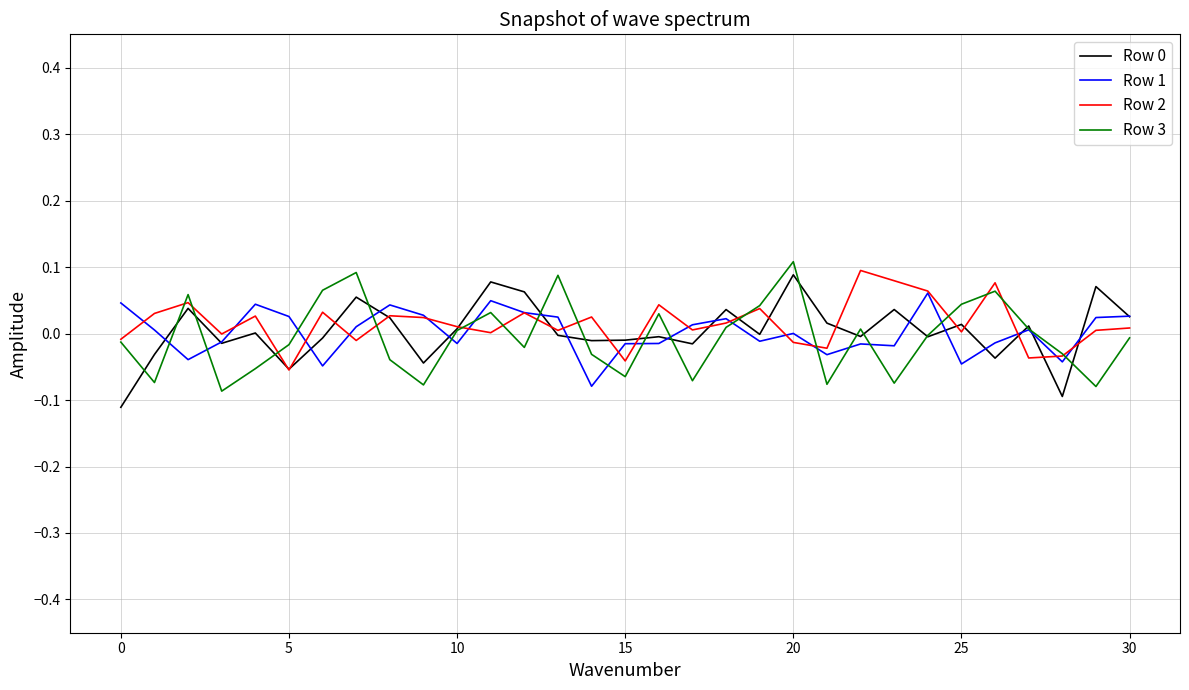

Is this an area chart (filled region under the line)?

No